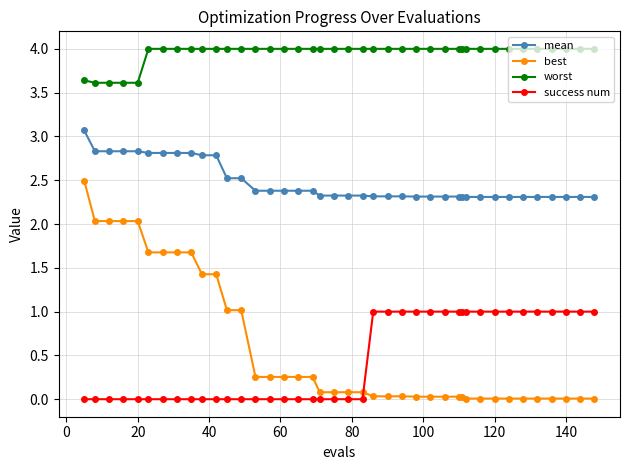

What is the average value of the best series?

0.6